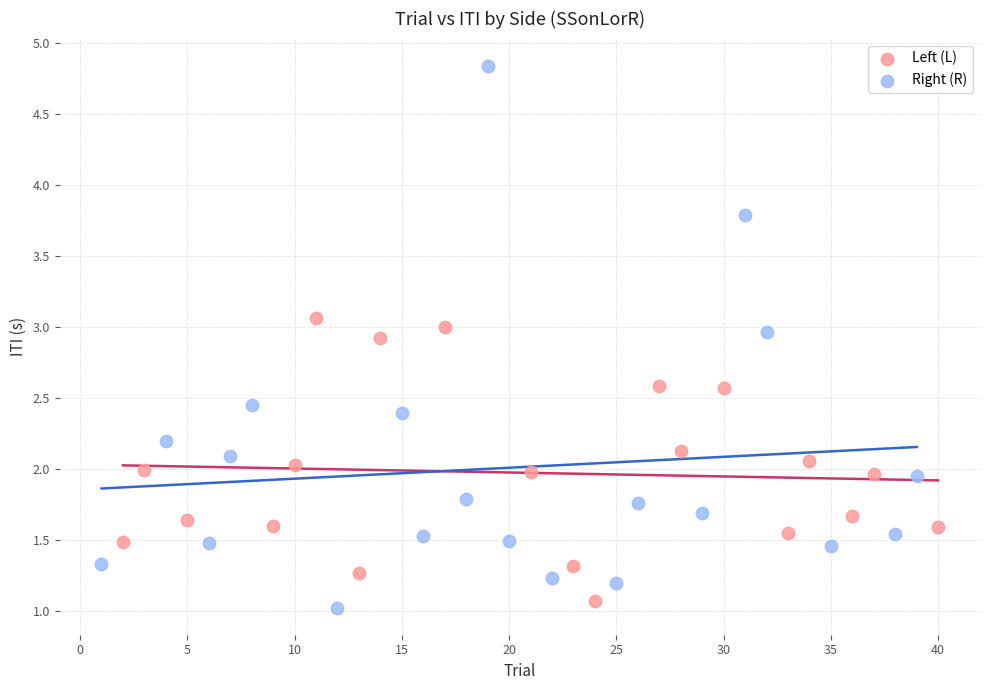

Which series has the largest Y range (max minus min)?

Right (R)